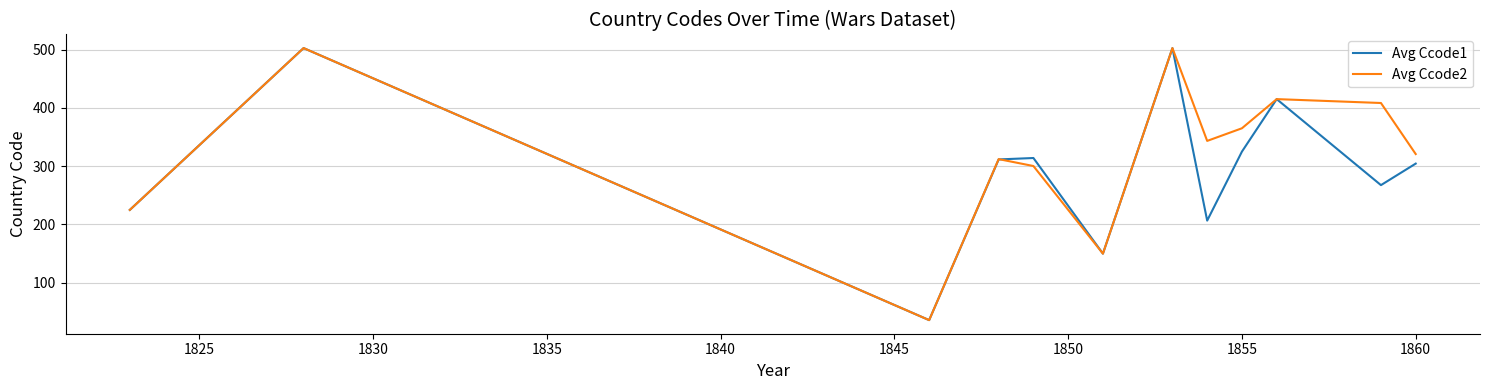

What is the sum of all Avg Ccode1 values?

3560.1